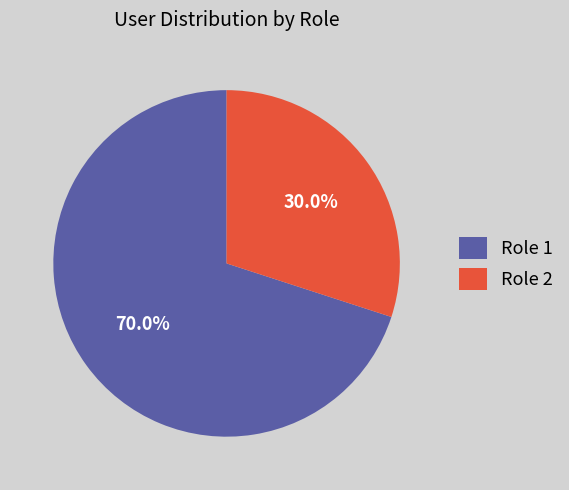

What is the ratio of the value at Role 2 to the value at Role 1?

0.4